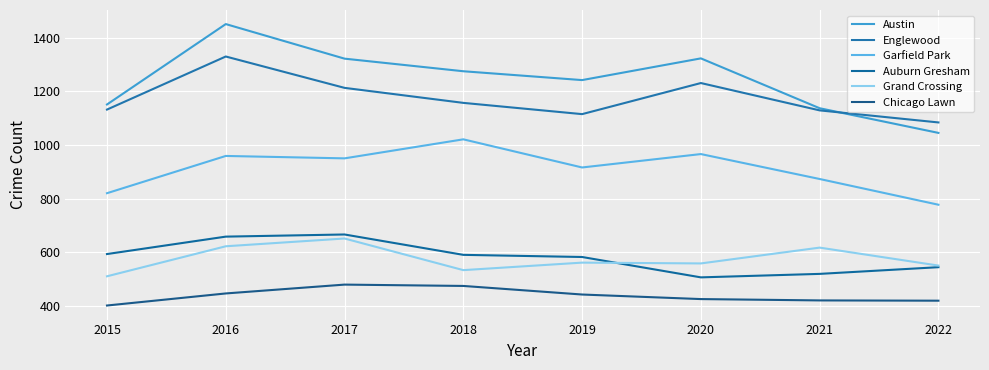

Is the value of Chicago Lawn at 2022 greater than the value of Englewood at 2017?

No